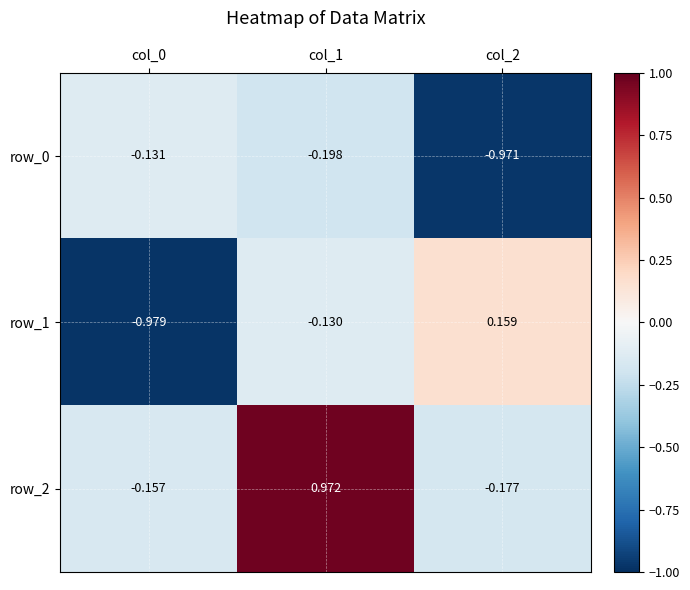

The row_2 series shows -0.3 at col_2. True or false?

False